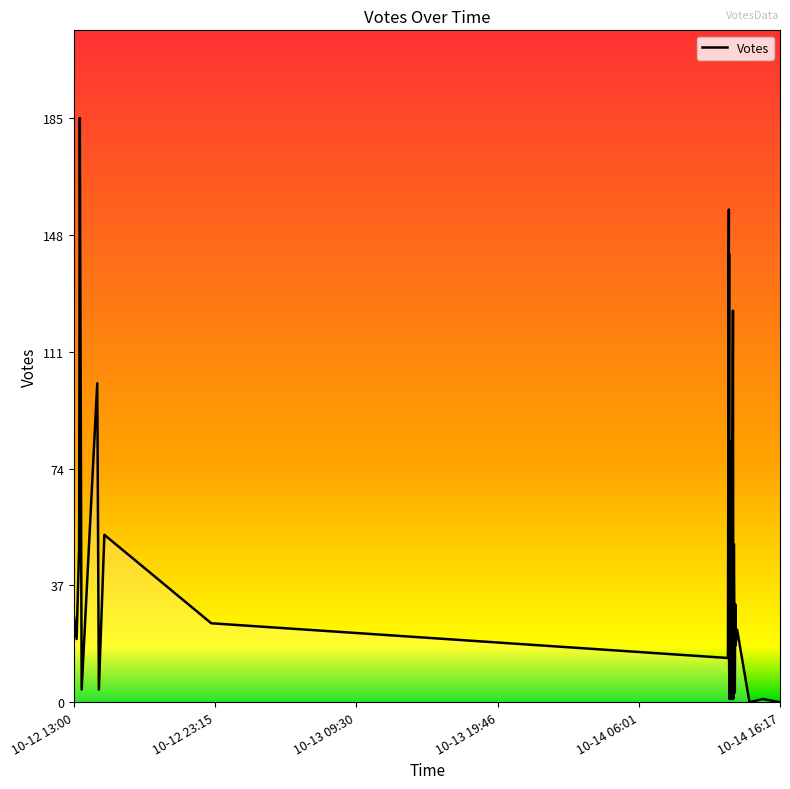

What is the difference between the maximum and second lowest values?

185